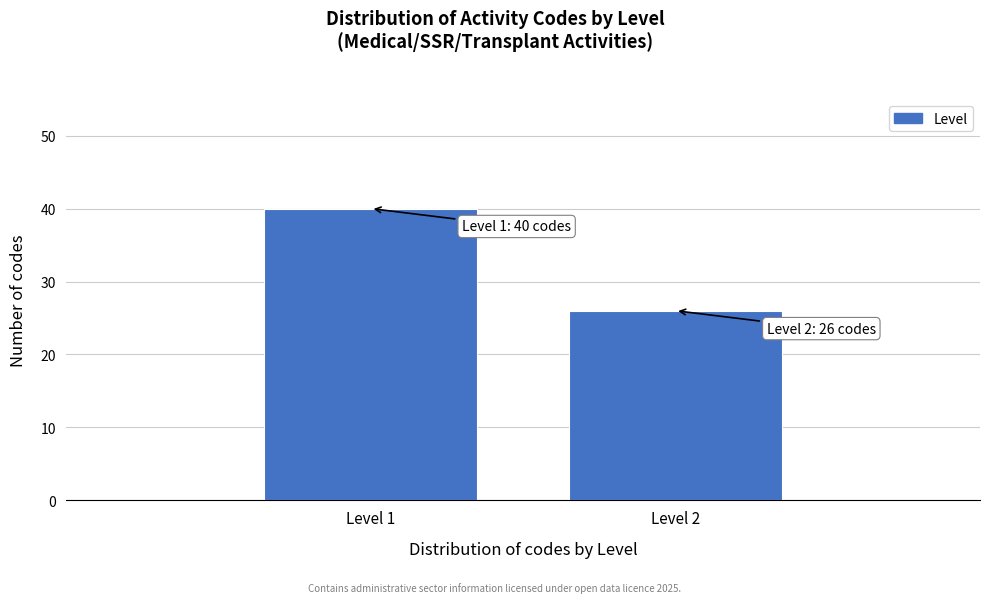

Reading right to left, extract all data points from this chart.

26	40